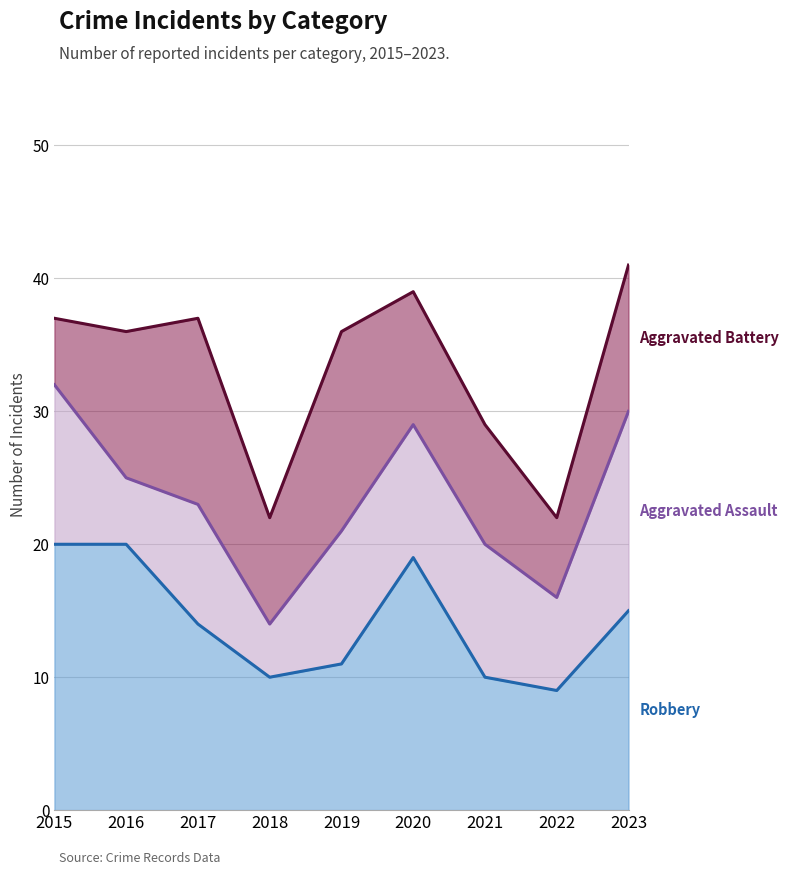

What is the sum of all Robbery values?

128